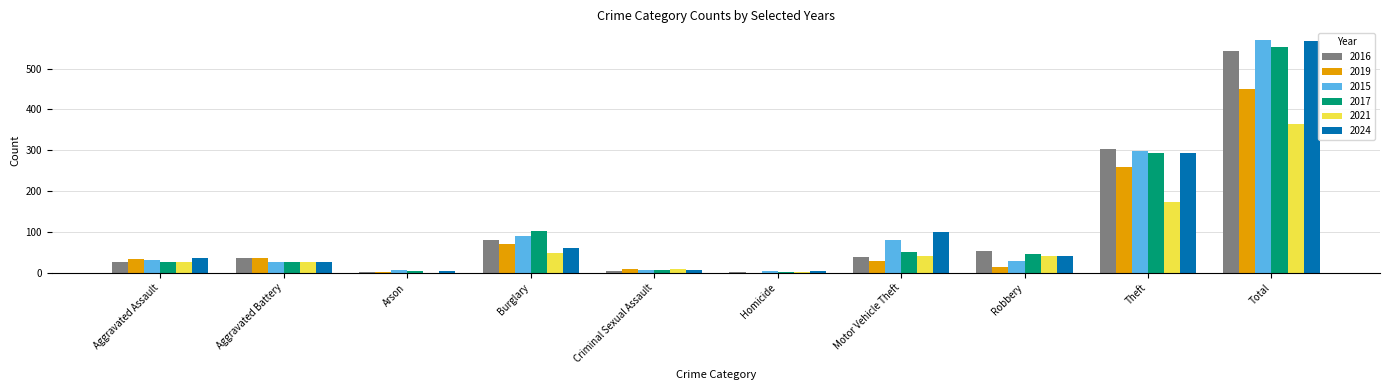

What is the total value across all series at Total?

3049